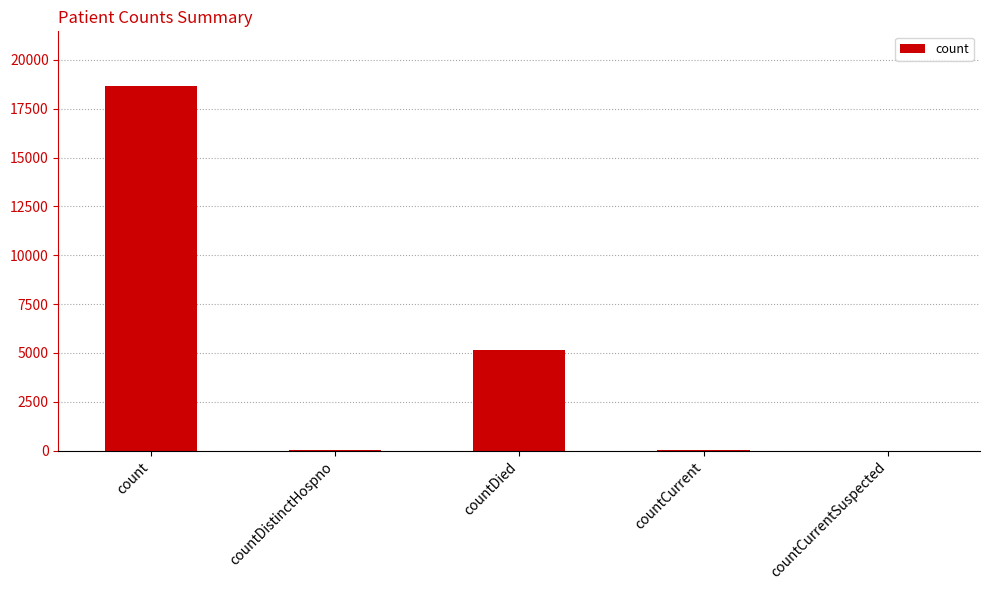

Between countDied and countCurrent, which is larger?

countDied